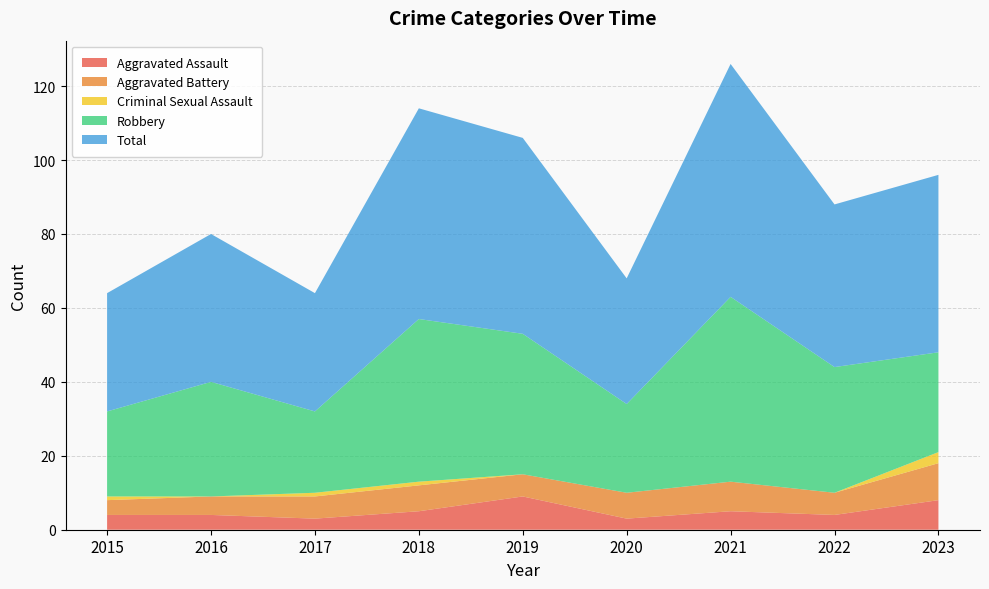

Reading left to right, what are all the values shown in this chart?

Aggravated Assault: 2015=4	2016=4	2017=3	2018=5	2019=9	2020=3	2021=5	2022=4	2023=8
Aggravated Battery: 2015=4	2016=5	2017=6	2018=7	2019=6	2020=7	2021=8	2022=6	2023=10
Criminal Sexual Assault: 2015=1	2016=0	2017=1	2018=1	2019=0	2020=0	2021=0	2022=0	2023=3
Robbery: 2015=23	2016=31	2017=22	2018=44	2019=38	2020=24	2021=50	2022=34	2023=27
Total: 2015=32	2016=40	2017=32	2018=57	2019=53	2020=34	2021=63	2022=44	2023=48